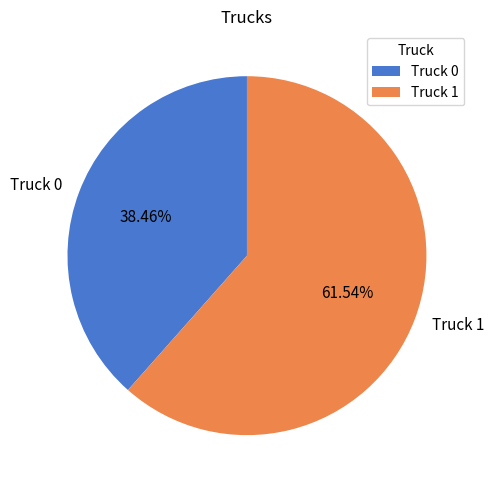

Approximately how many times larger is the value at Truck 0 compared to Truck 1?

0.6